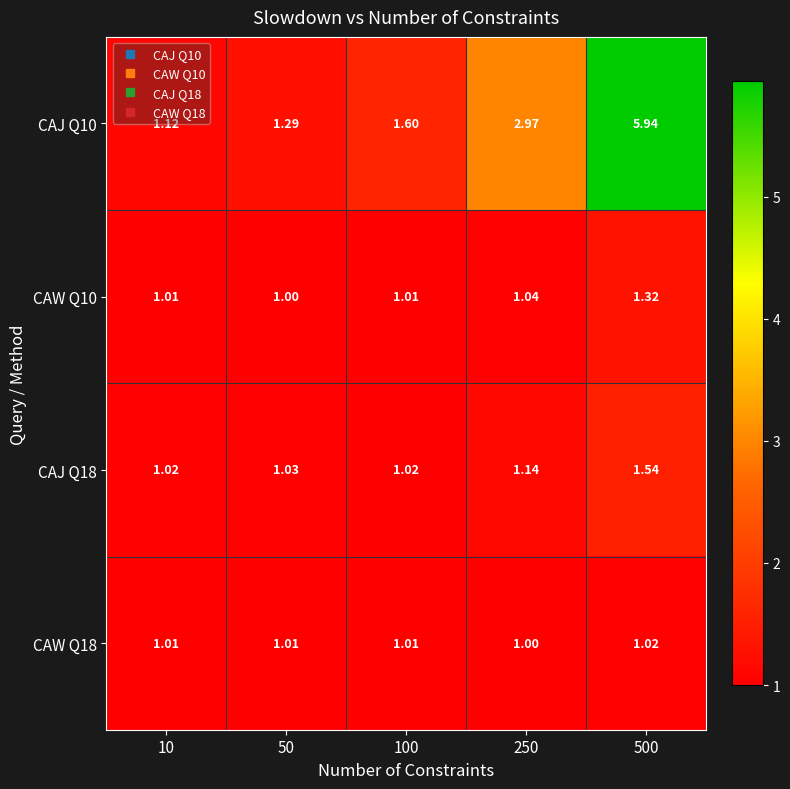

At 500, list the series in order from smallest to largest.

CAW Q18, CAW Q10, CAJ Q18, CAJ Q10